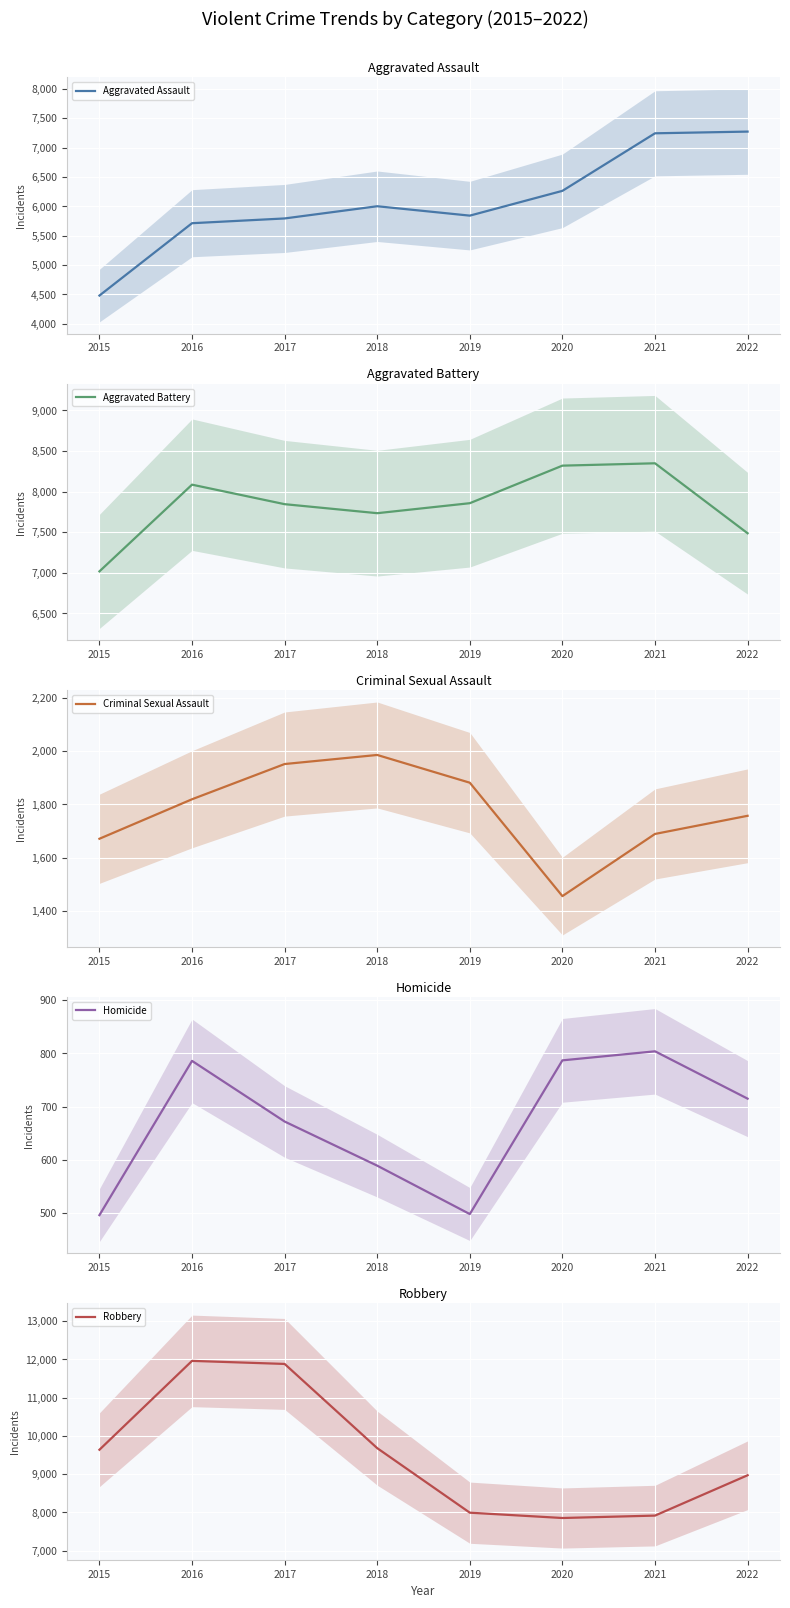

Is it true that Homicide equals 589 at 2018?

True